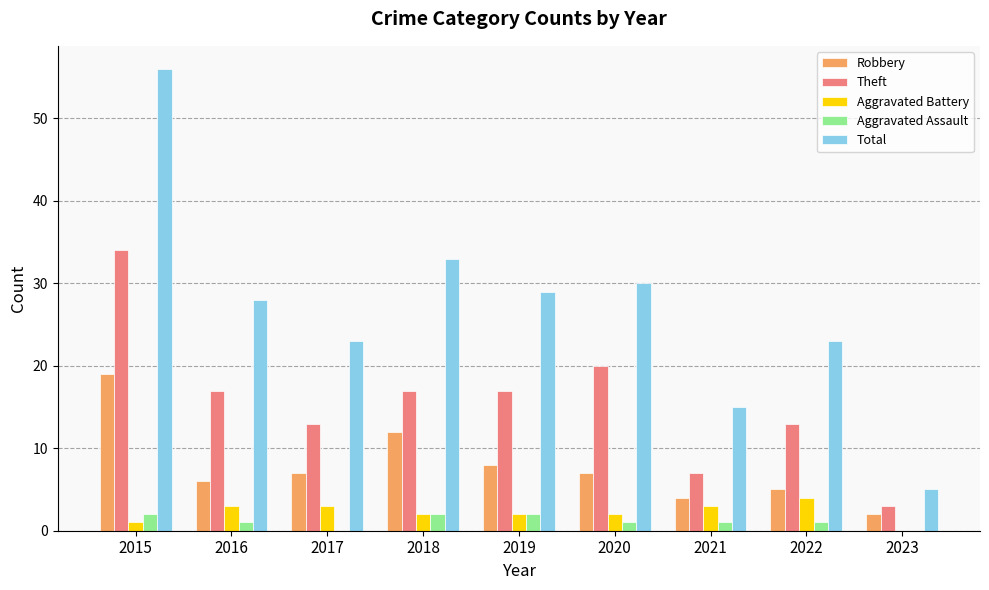

Reading left to right, extract all data points from this chart.

Robbery: 2015=19	2016=6	2017=7	2018=12	2019=8	2020=7	2021=4	2022=5	2023=2
Theft: 2015=34	2016=17	2017=13	2018=17	2019=17	2020=20	2021=7	2022=13	2023=3
Aggravated Battery: 2015=1	2016=3	2017=3	2018=2	2019=2	2020=2	2021=3	2022=4	2023=0
Aggravated Assault: 2015=2	2016=1	2017=0	2018=2	2019=2	2020=1	2021=1	2022=1	2023=0
Total: 2015=56	2016=28	2017=23	2018=33	2019=29	2020=30	2021=15	2022=23	2023=5